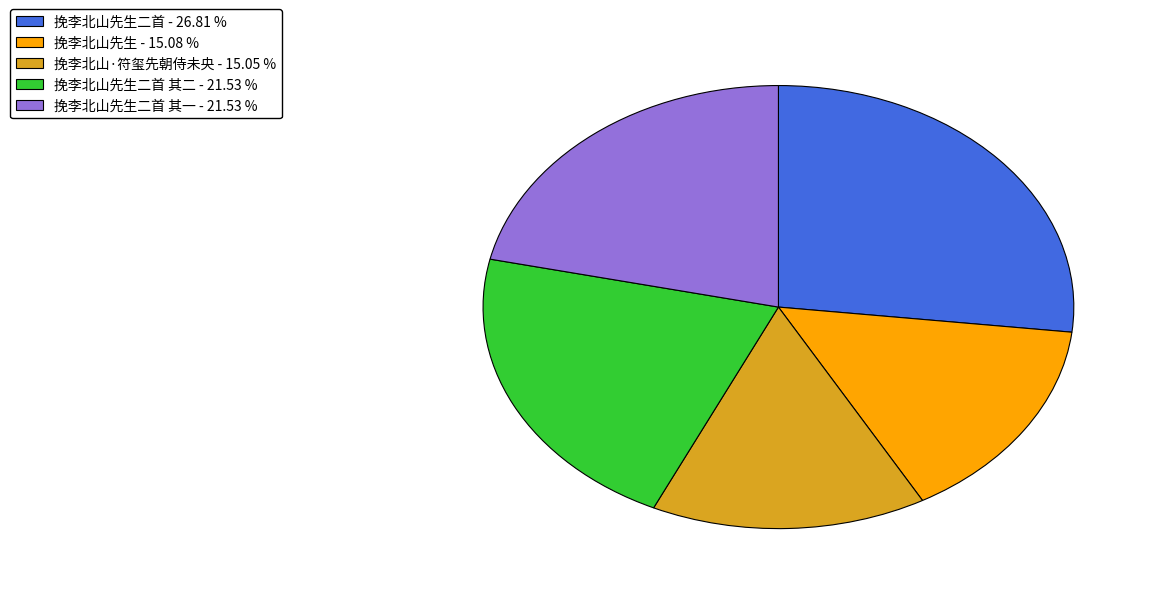

Between 挽李北山先生二首 其一 - 21.53 % and 挽李北山先生二首 - 26.81 %, which is larger?

挽李北山先生二首 - 26.81 %